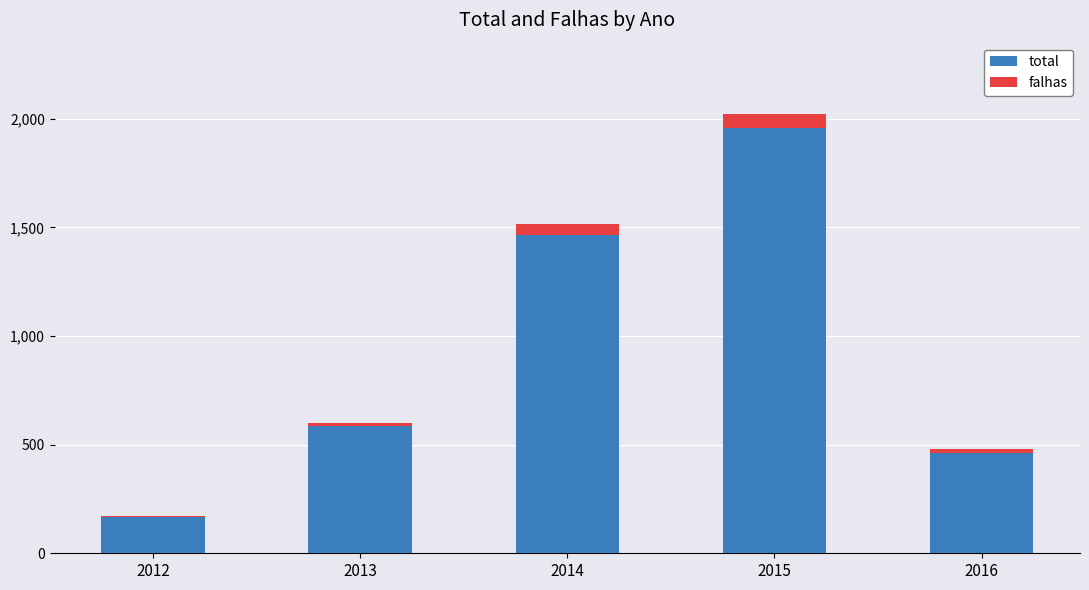

Reading right to left, transcribe the values for total.

2016=462	2015=1959	2014=1465	2013=587	2012=168